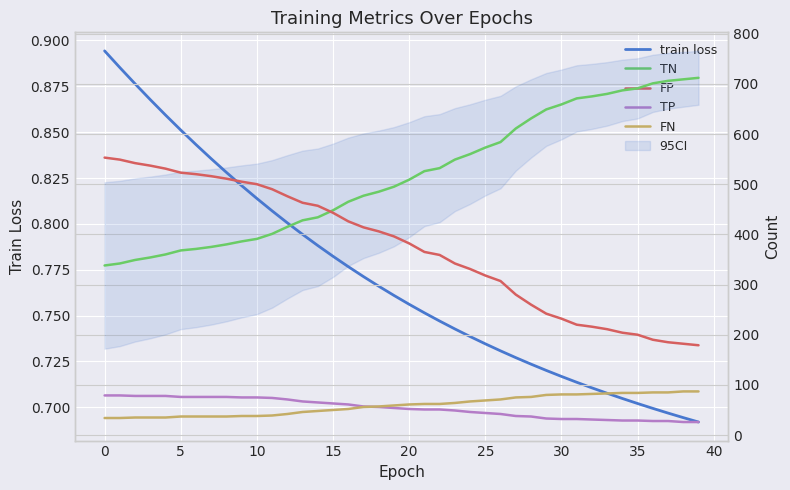

Between 20 and 35, which series saw the biggest shift?

TN